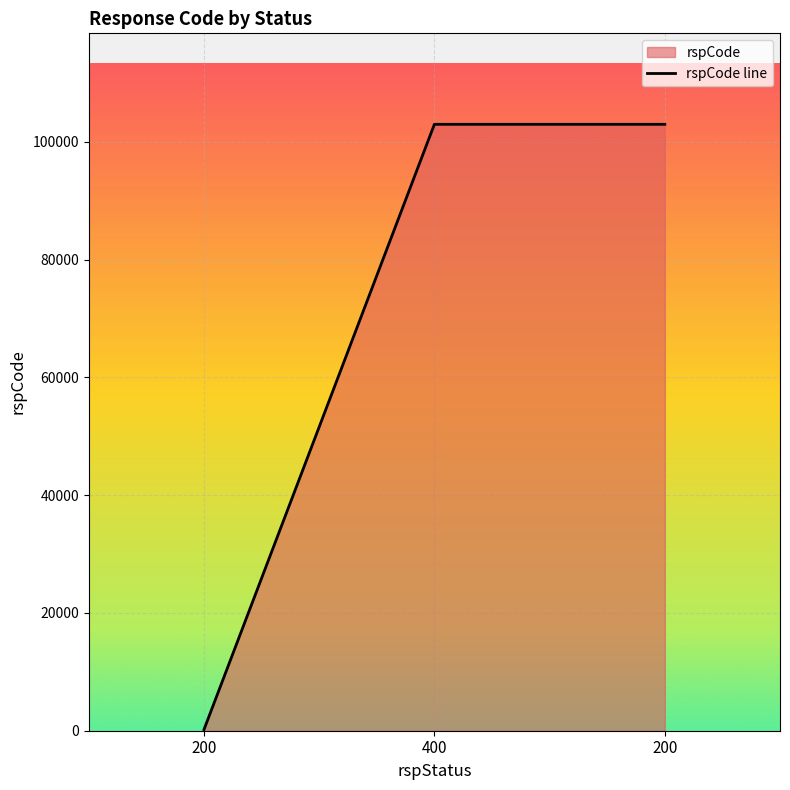

What is the label of the 1st point from the left?

200